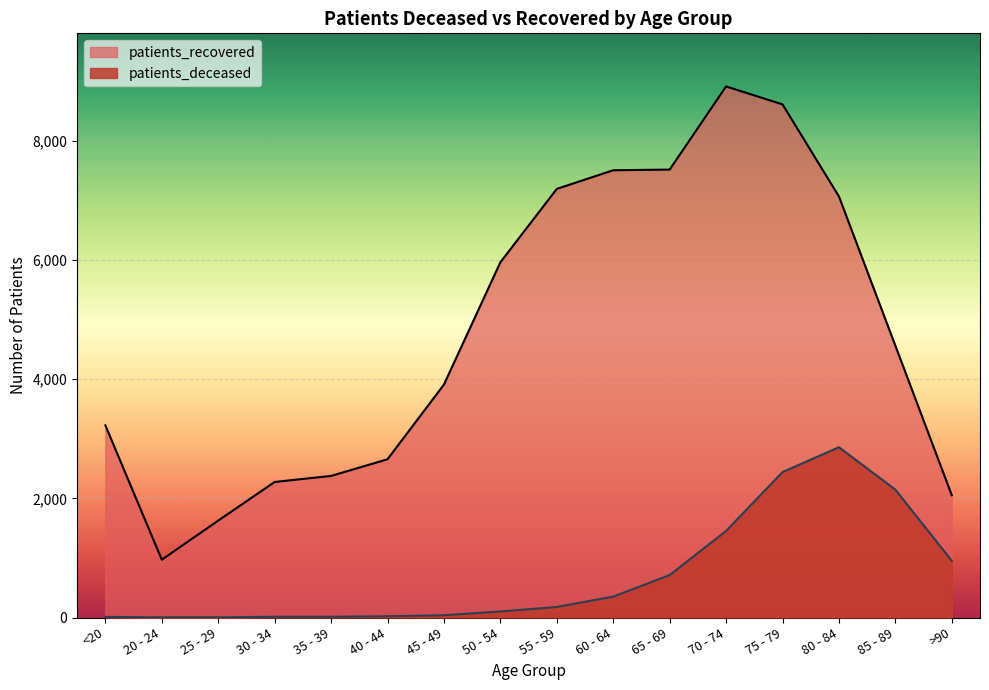

Reading left to right, what are all the values shown in this chart?

patients_deceased: 11	3	3	13	13	21	38	102	177	351	713	1453	2442	2859	2147	952
patients_recovered: 3226	971	1627	2276	2377	2657	3911	5964	7196	7509	7520	8916	8615	7069	4564	2053